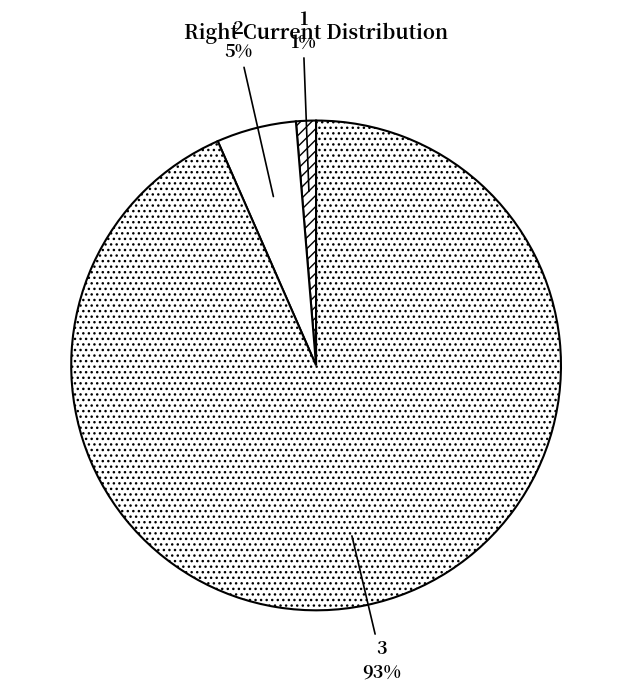

Between 2 and 3, which is larger?

3